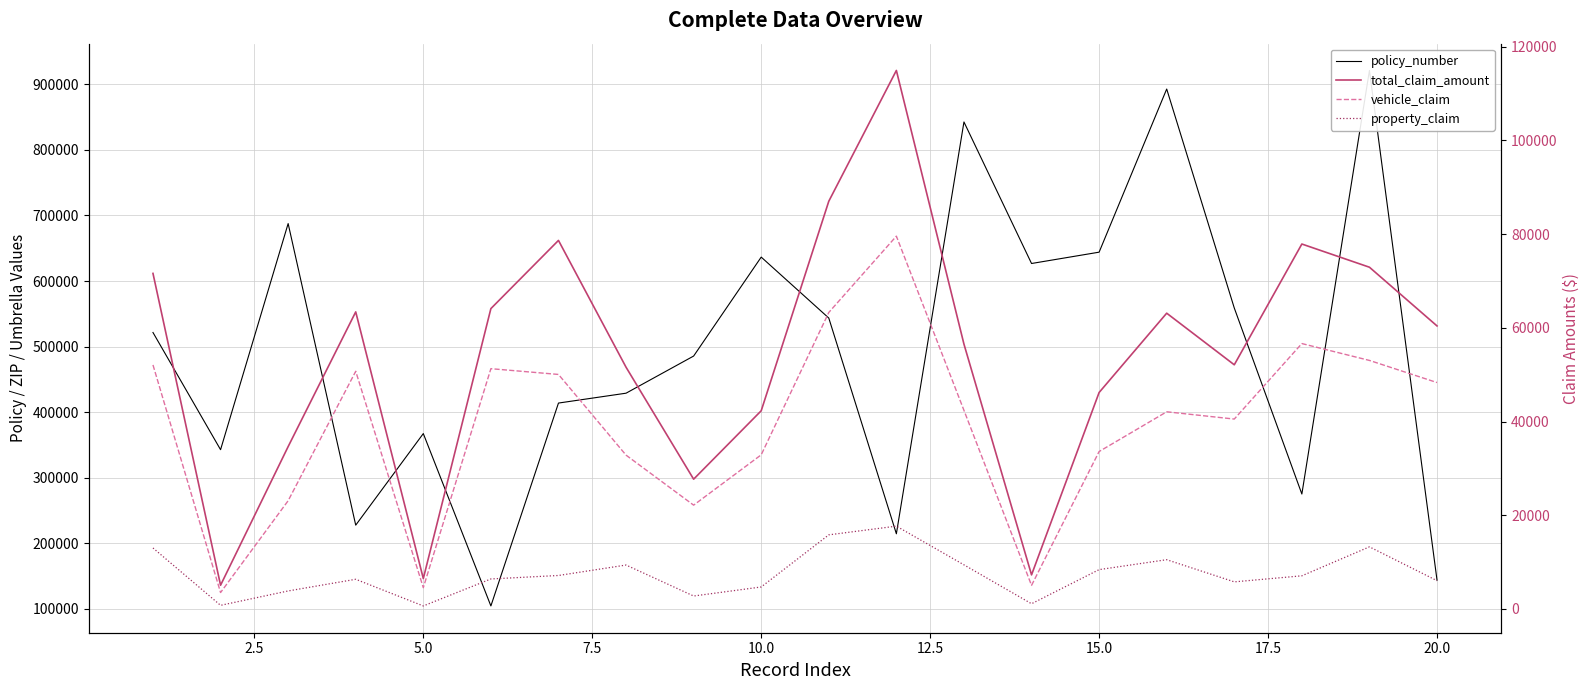

True or false: policy_number has more than 2 points higher than both neighbors.

True